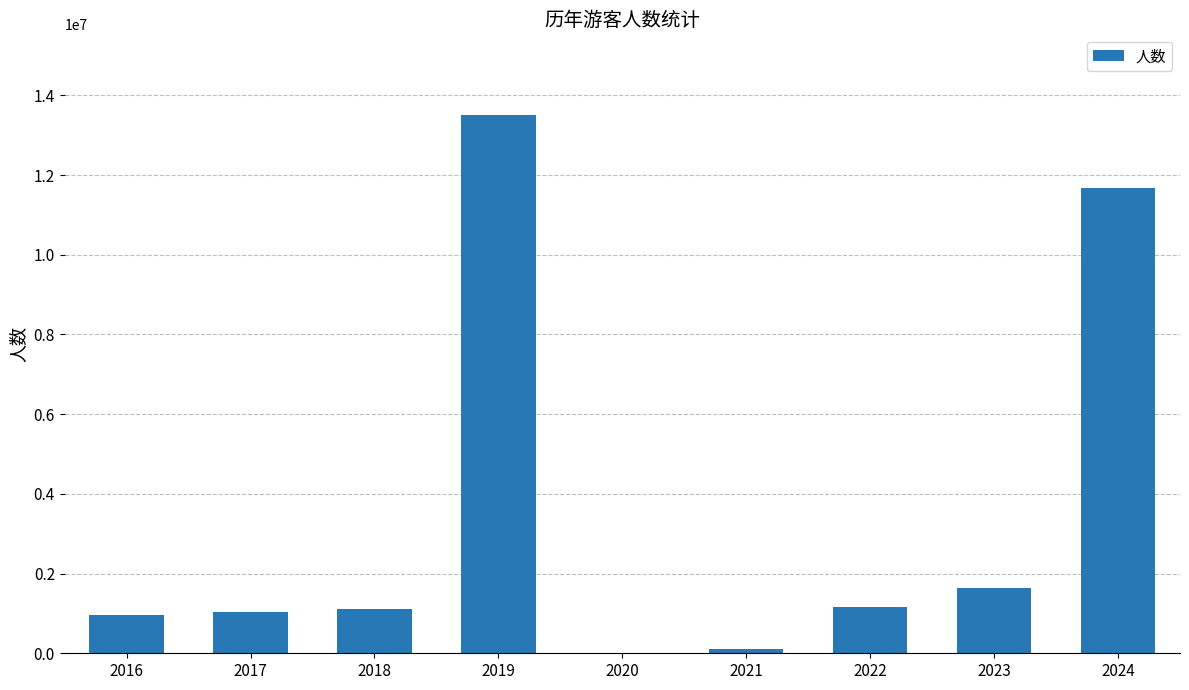

What is the maximum value shown in the chart?

13505700